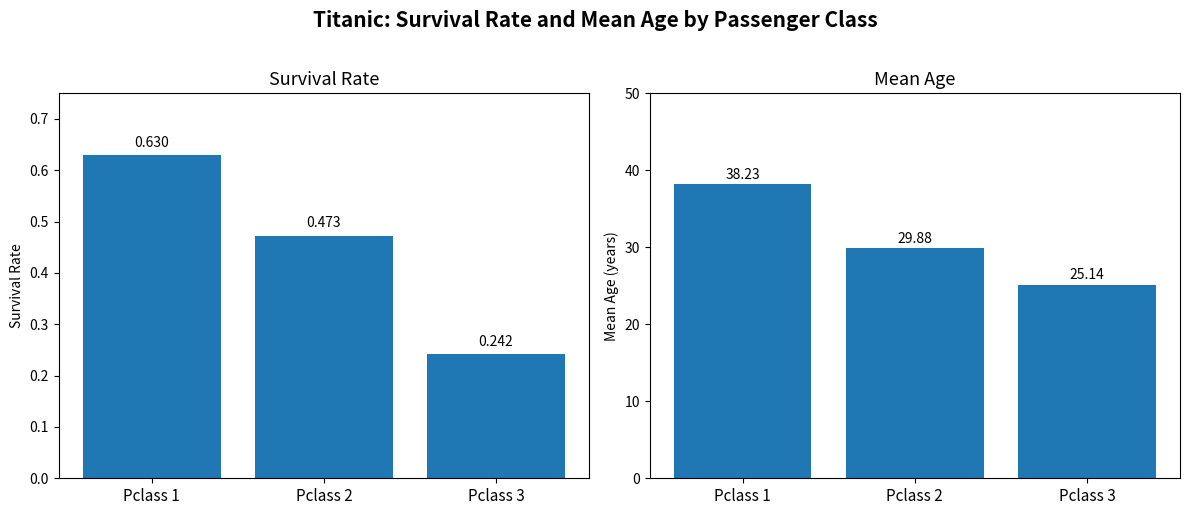

What is the average value of the Mean Age series?

31.1